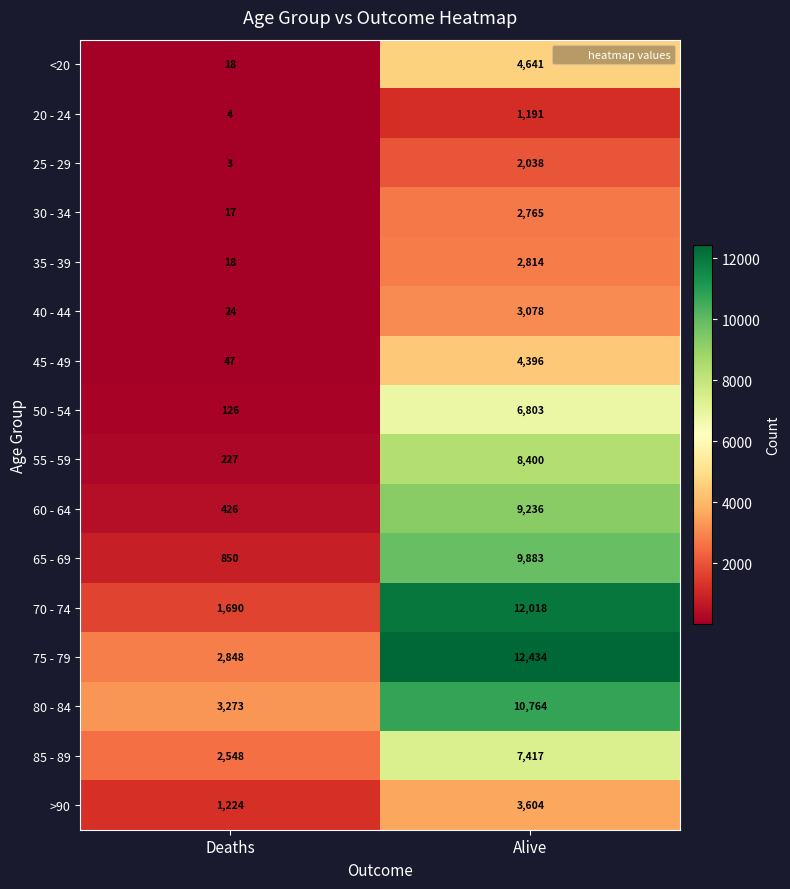

Between Deaths and Alive, which series saw the biggest shift?

70 - 74